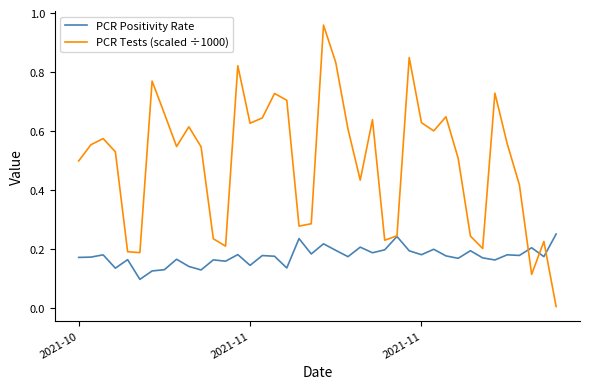

Which series has the largest range (max minus min)?

PCR Tests (scaled ÷1000)